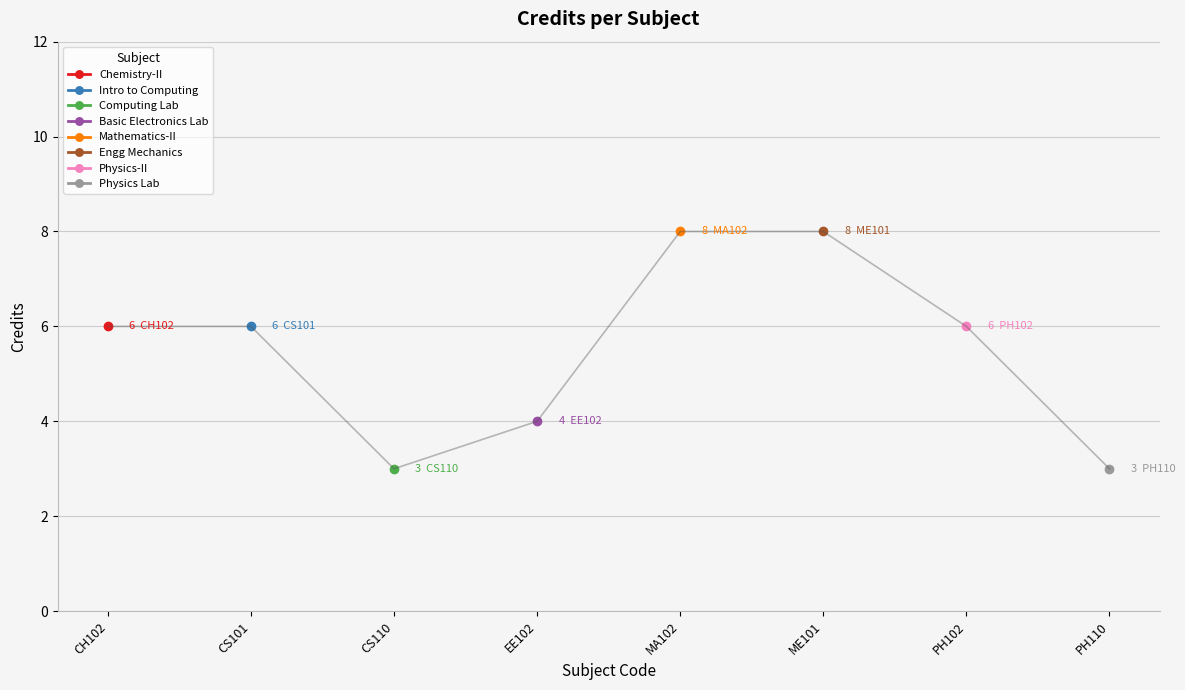

How many values are below 6?

3